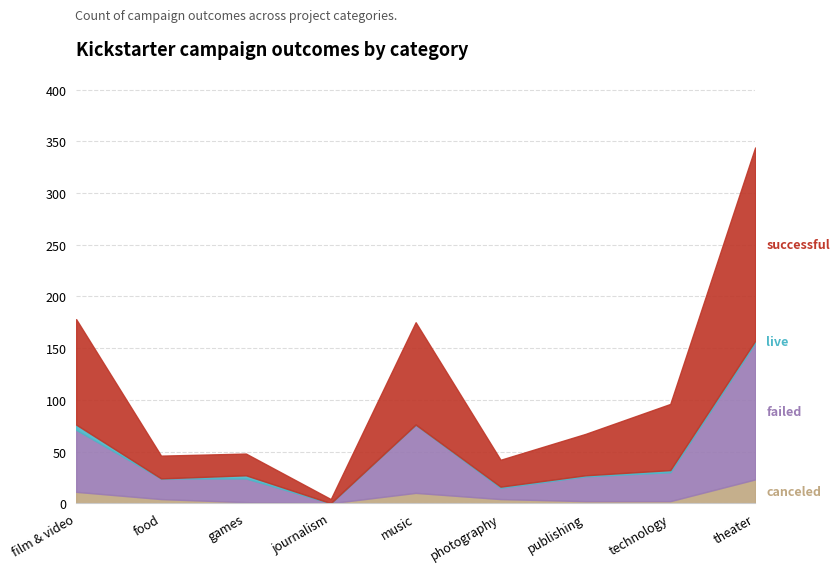

Which series has the largest range (max minus min)?

successful